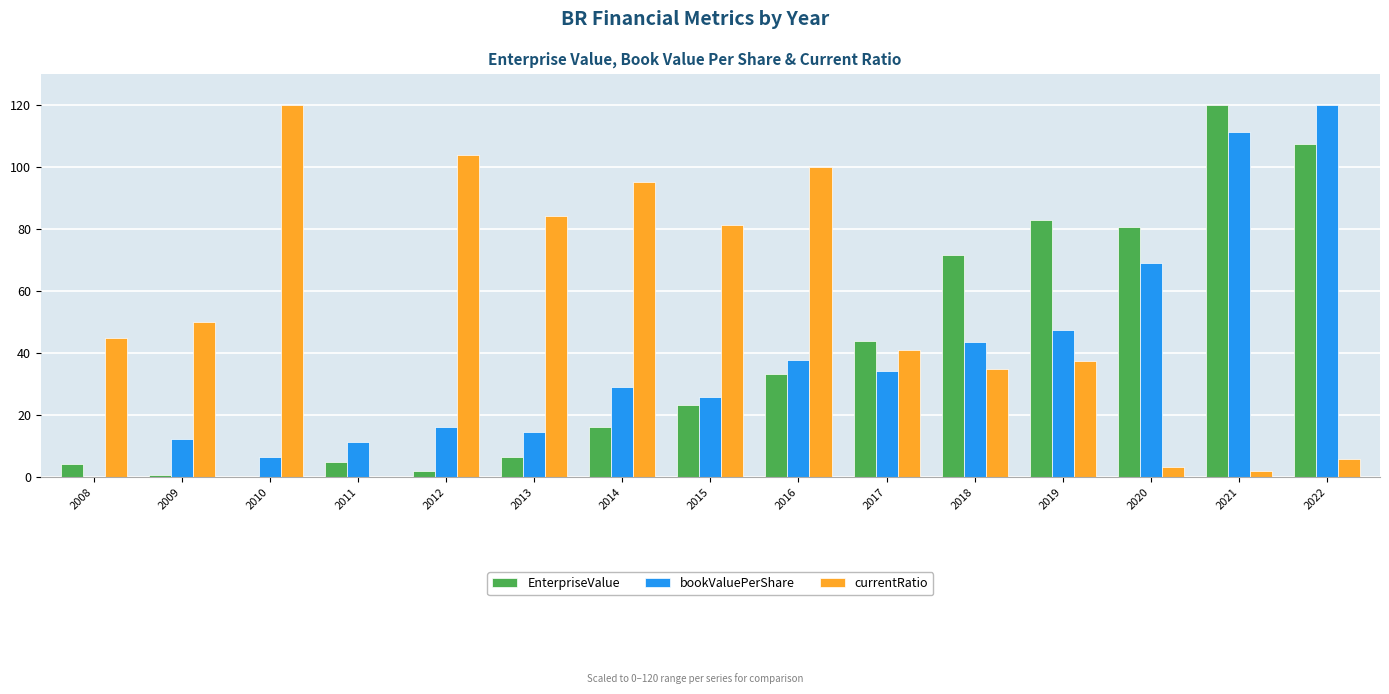

What is the difference between the bookValuePerShare values at 2013 and 2010?

8.2